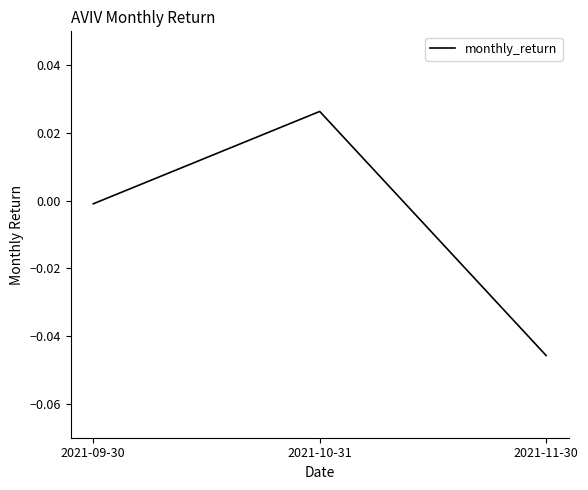

Is it true that the value at 2021-11-30 is -0.1?

False